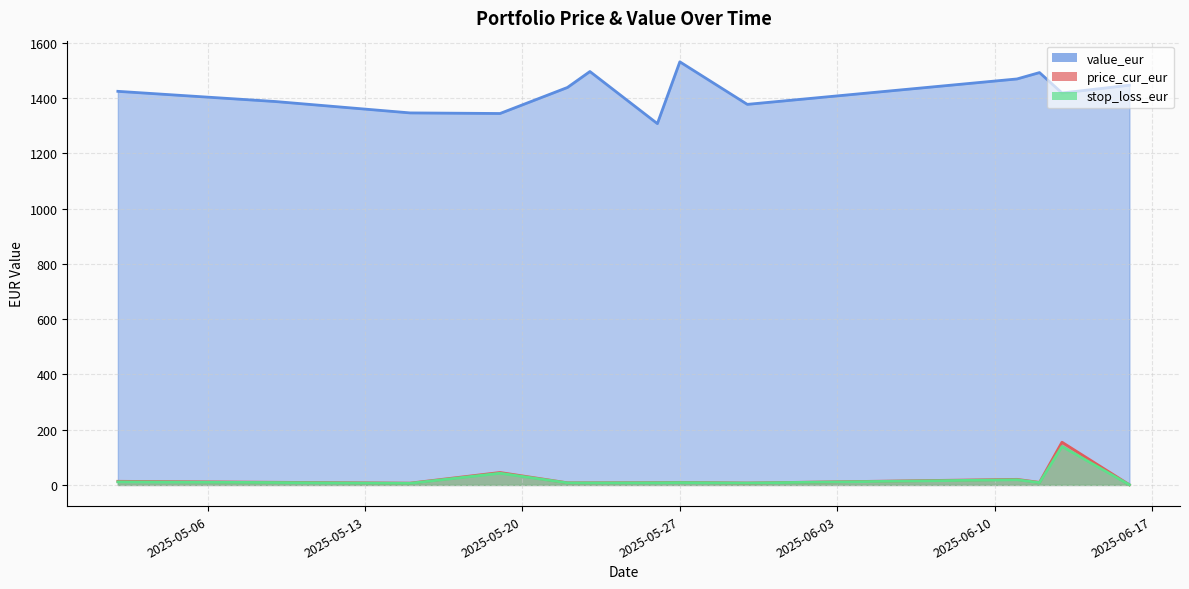

What is the sum of the stop_loss_eur values at 17 and 8?

18.0